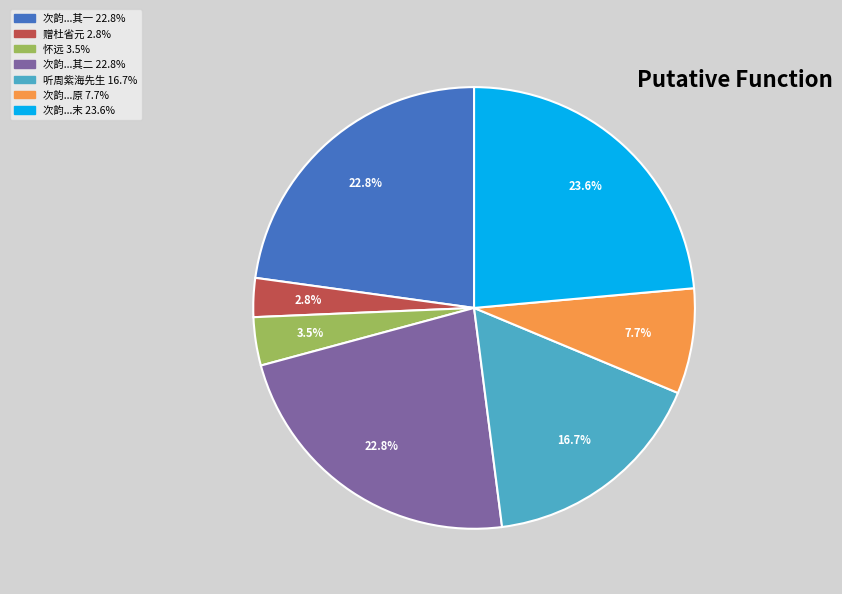

Is there a majority slice in this chart?

No